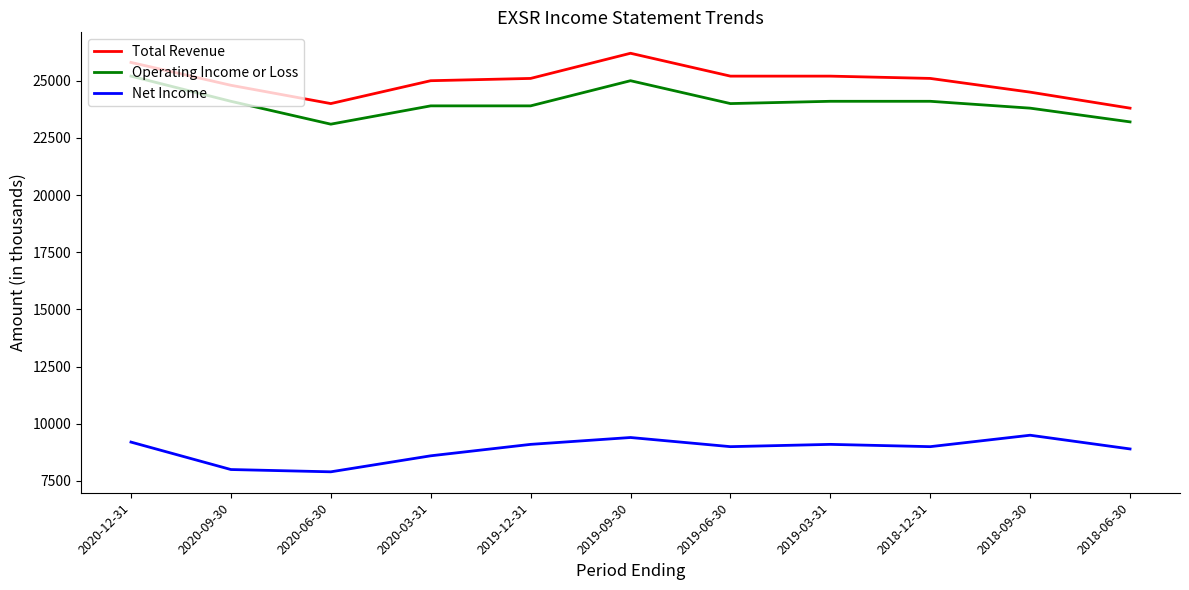

Does the chart display data point markers on the line(s)?

No